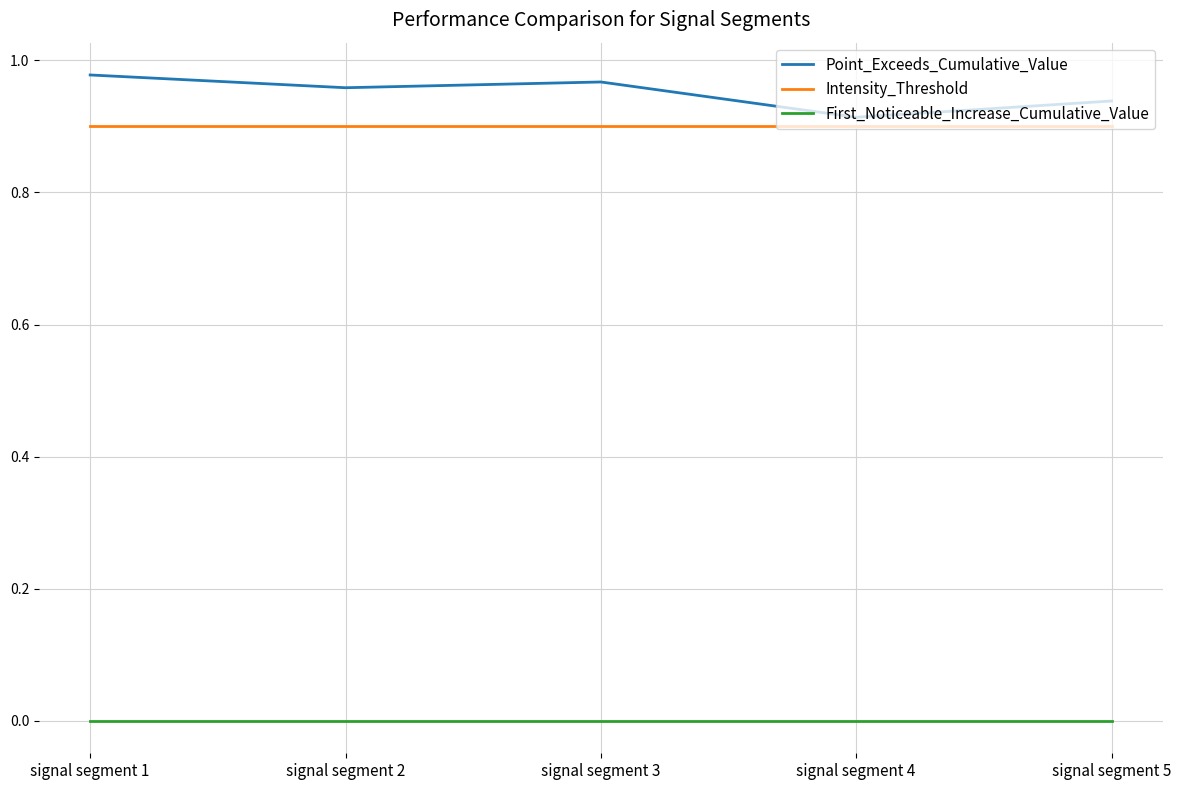

How many series are shown in this chart?

3